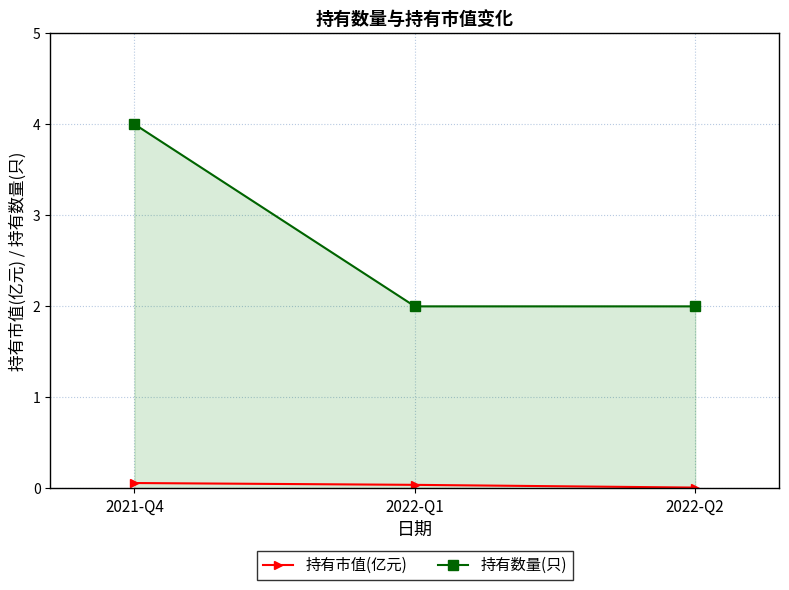

List the series in order of their overall mean, highest first.

持有数量(只), 持有市值(亿元)